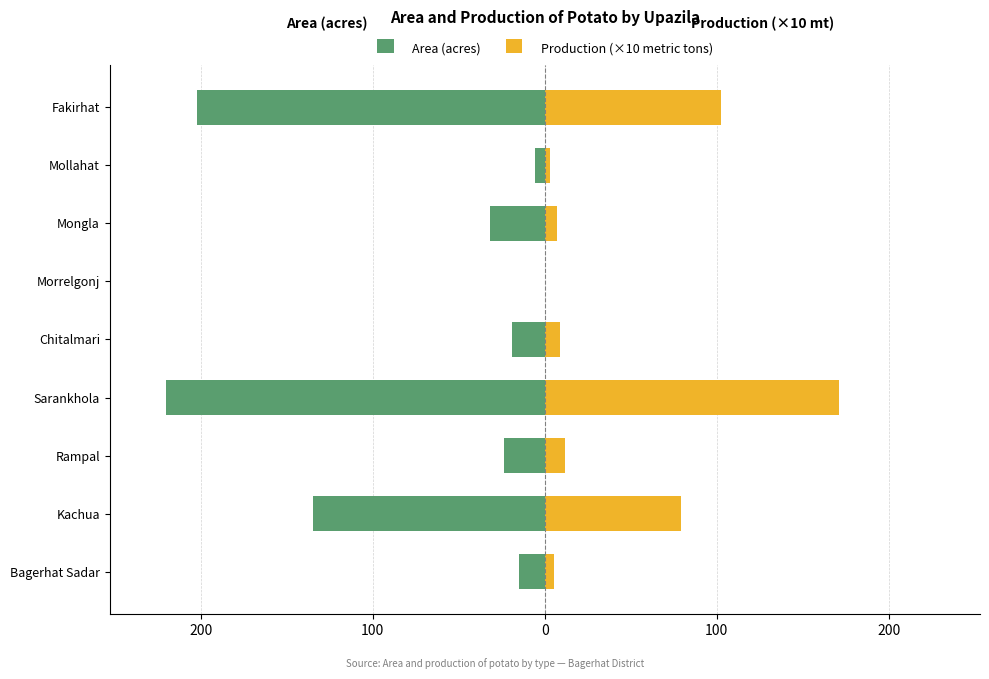

How many values in the Production (×10 metric tons) series exceed 8?

5